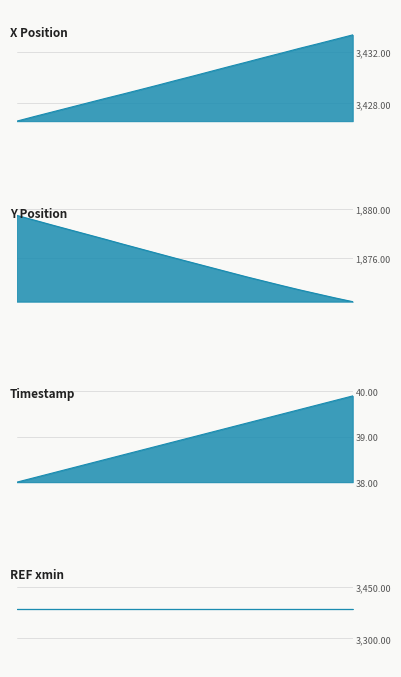

Which series has the widest spread of values?

Y Position line